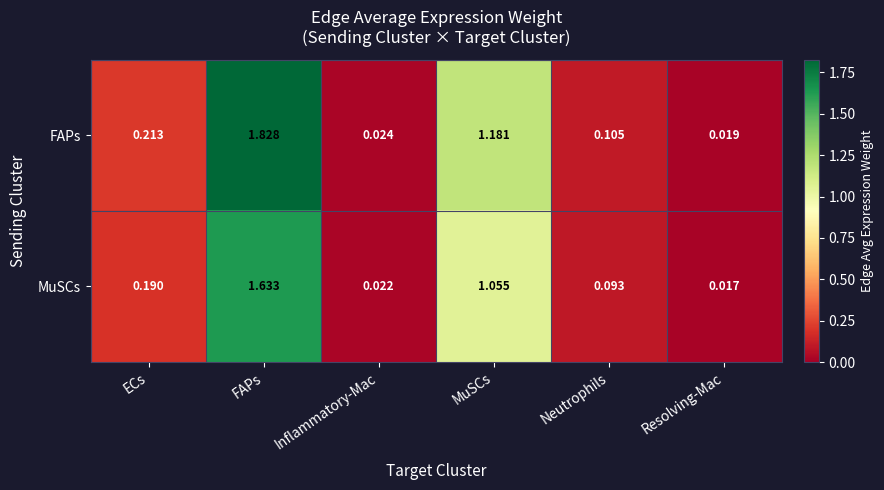

Rank the series by their average value, from lowest to highest.

MuSCs, FAPs